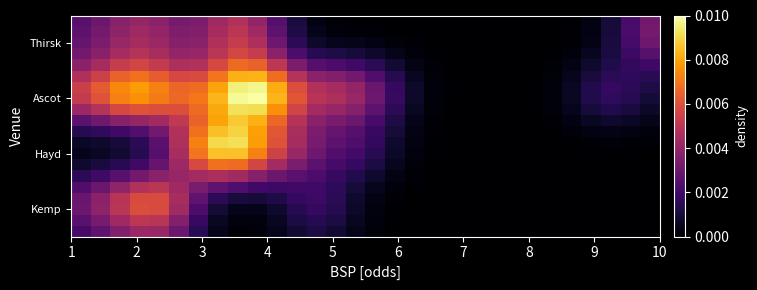

Which series has the widest spread of values?

Ascot